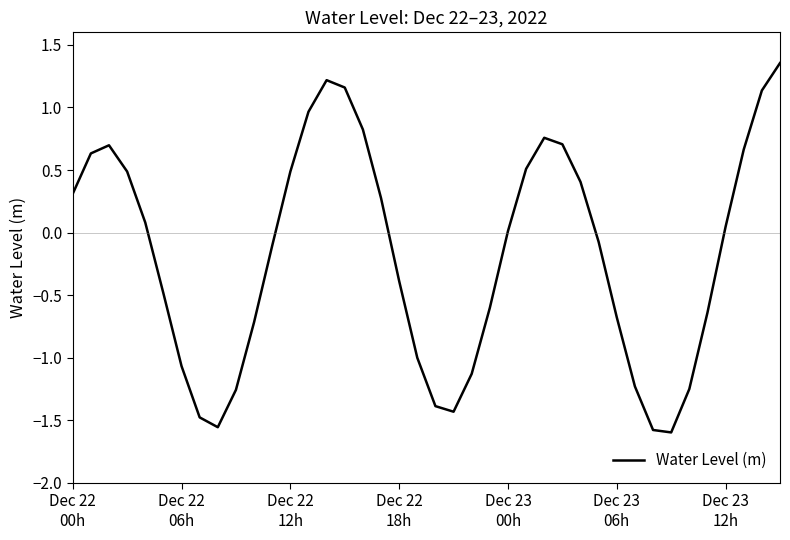

What is the difference between the maximum and minimum values?

3.0